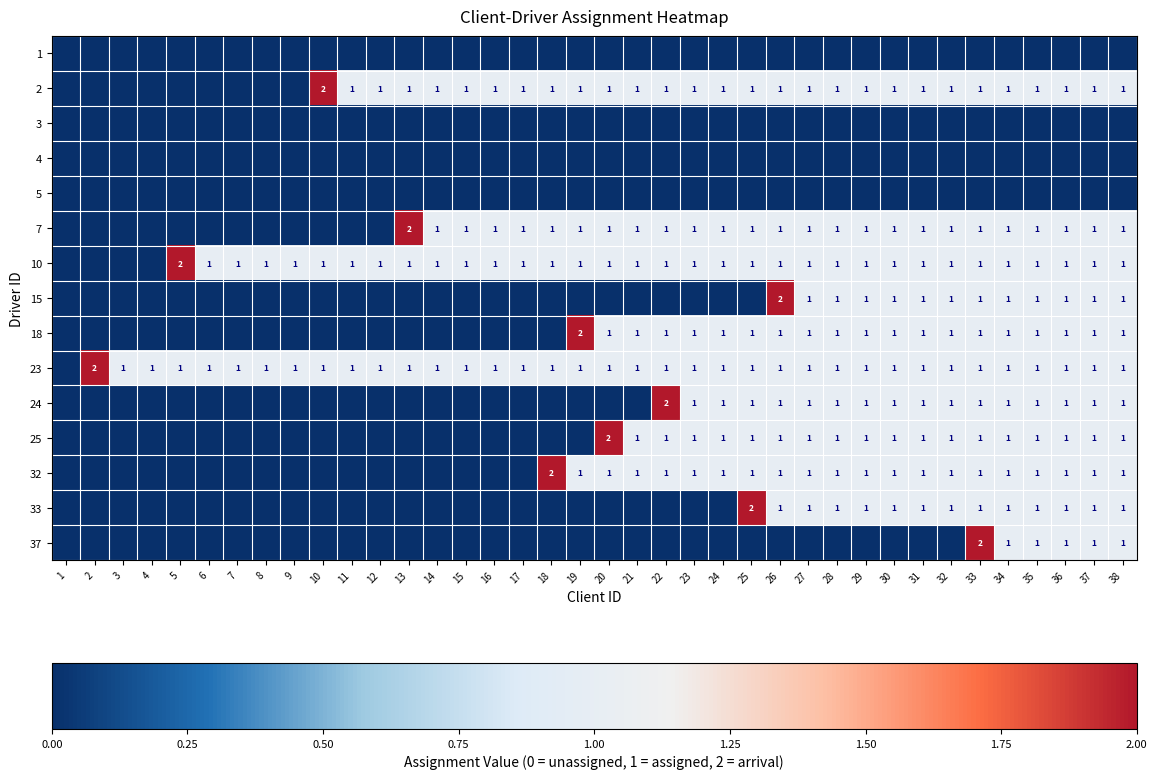

Is it true that 24 equals 1 at 26?

True